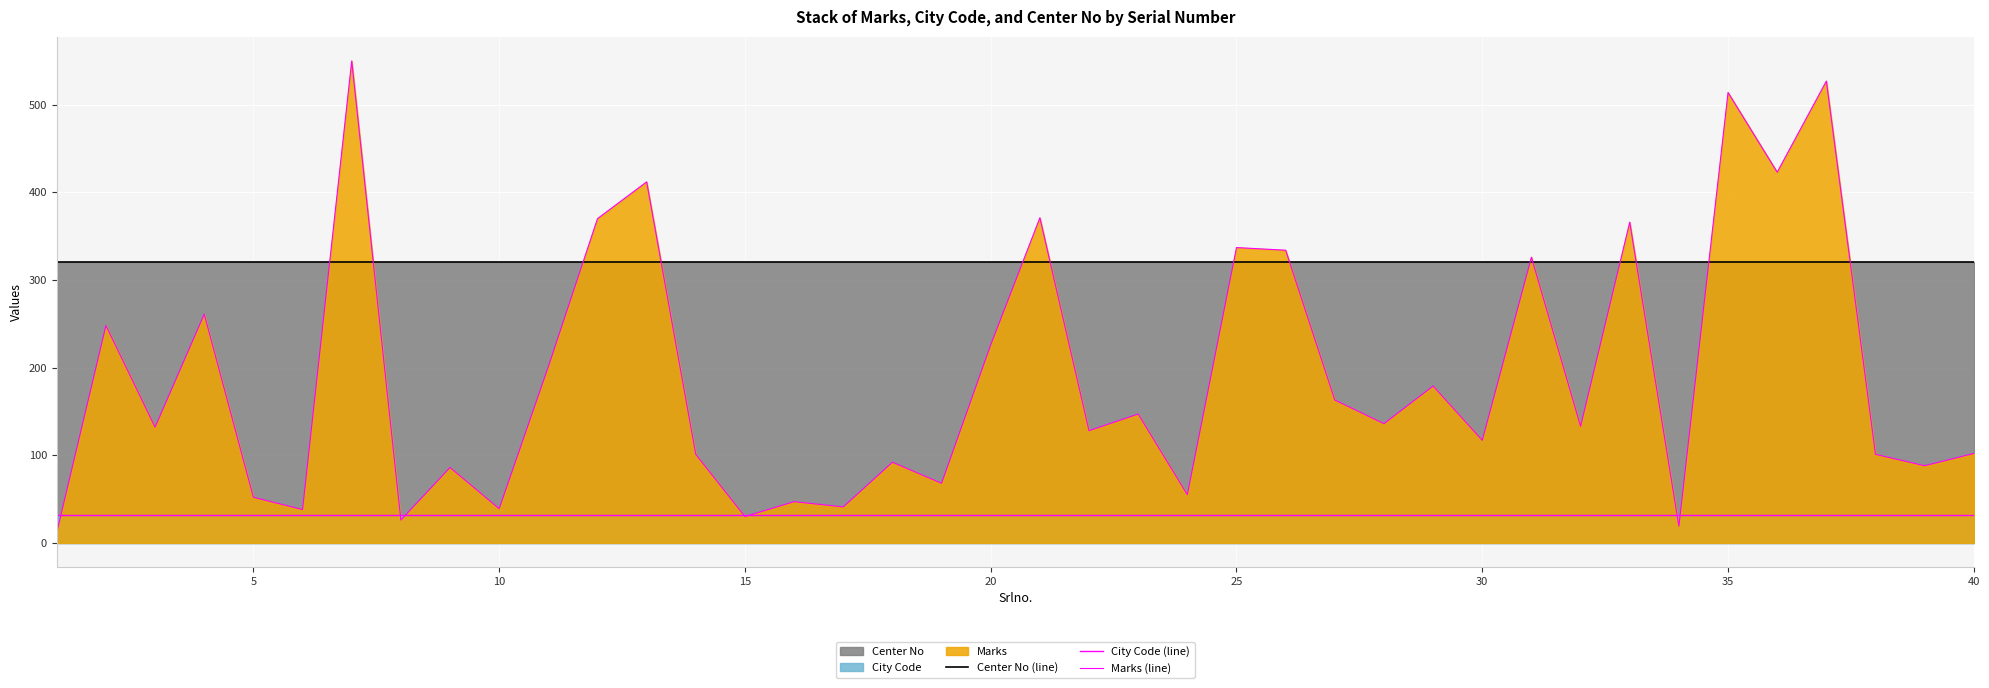

Does the chart display data point markers on the line(s)?

No